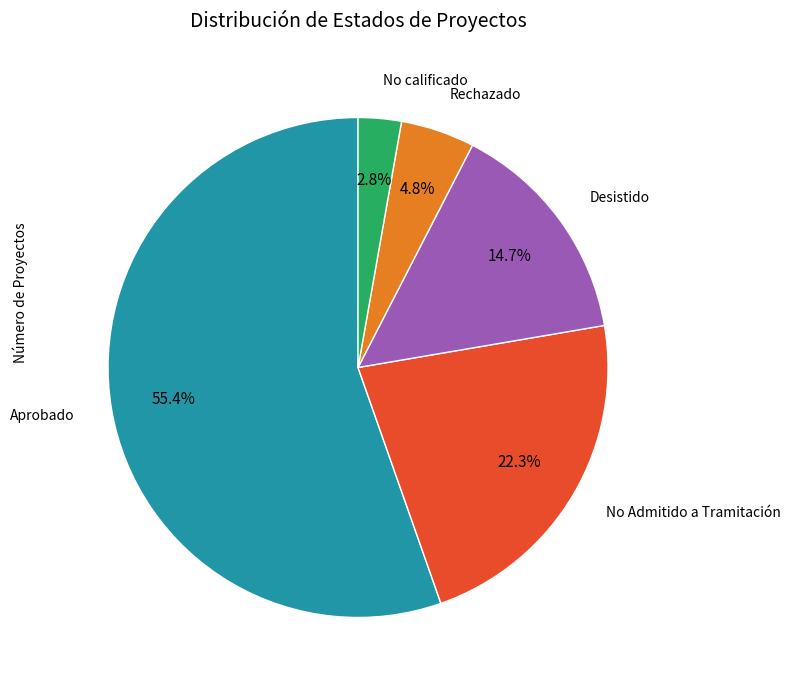

Is there a majority slice in this chart?

Yes